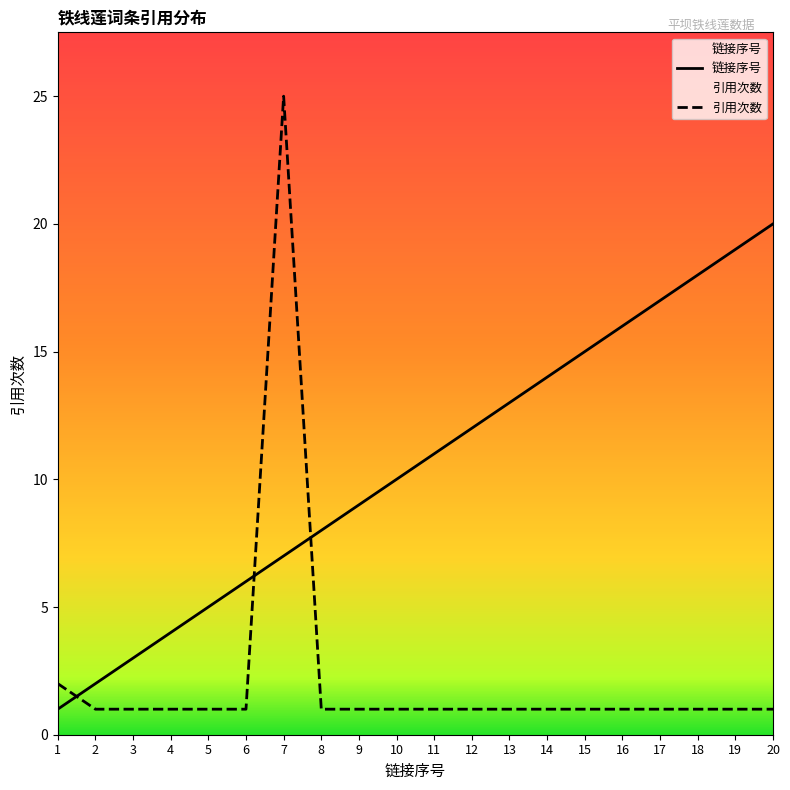

True or false: 引用次数 has more than 1 interior local peaks.

False